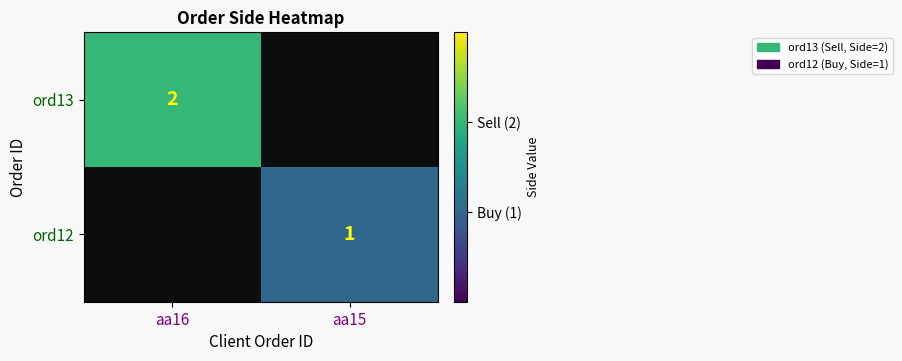

Is it true that ord12 equals 2 at aa15?

False